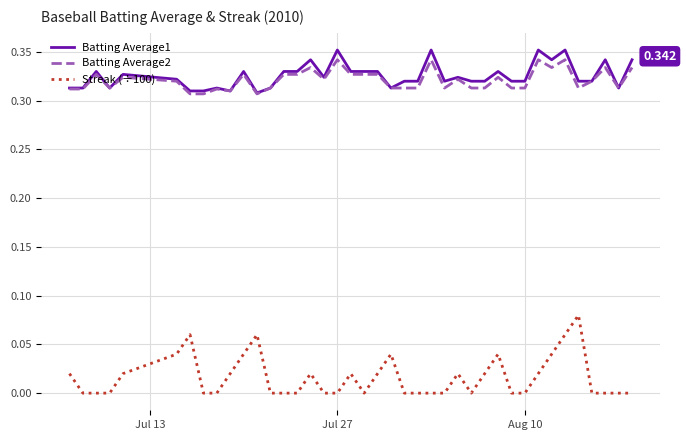

True or false: Batting Average1 and Streak (÷100) intersect in this chart.

False